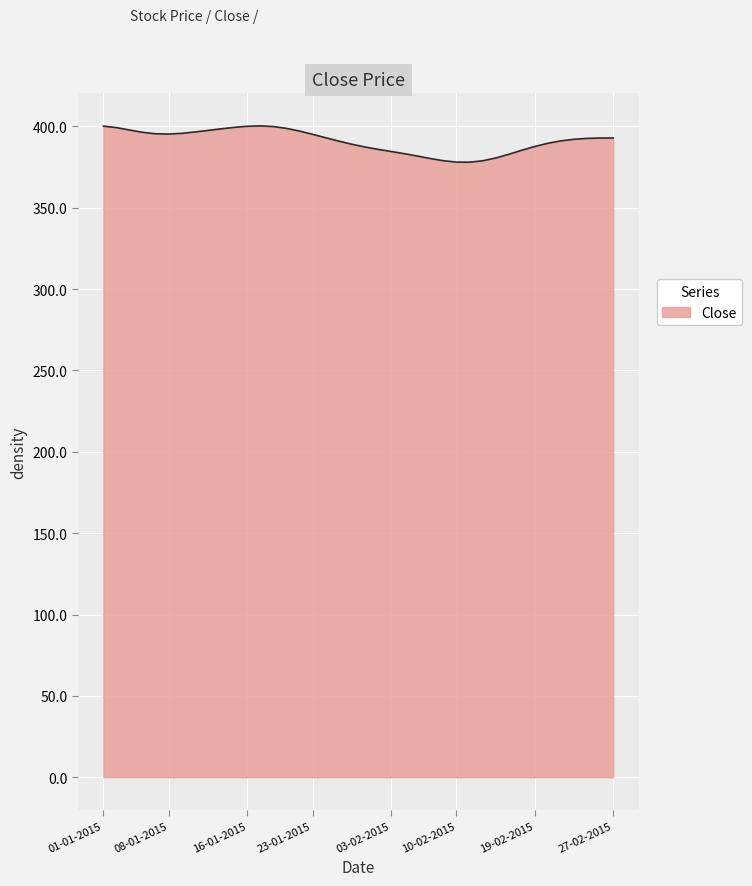

What is the sum of all values?

15642.2